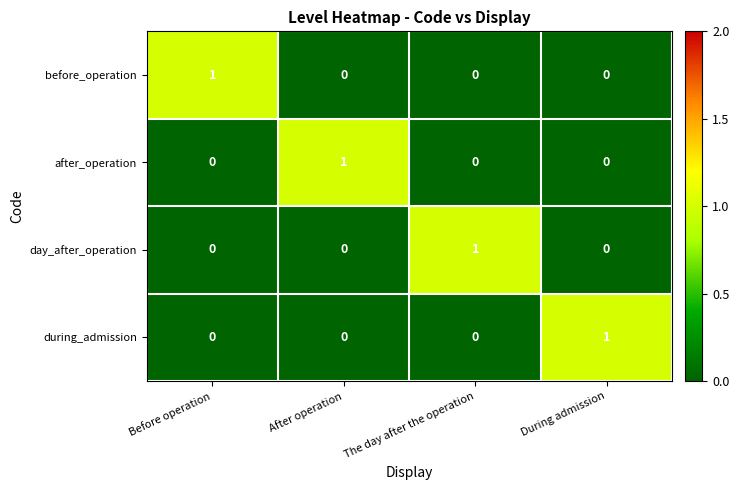

Count the number of categories in the chart.

4